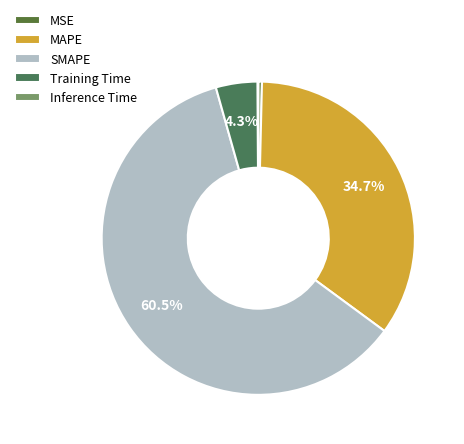

What is the smallest slice in the pie chart?

Inference Time